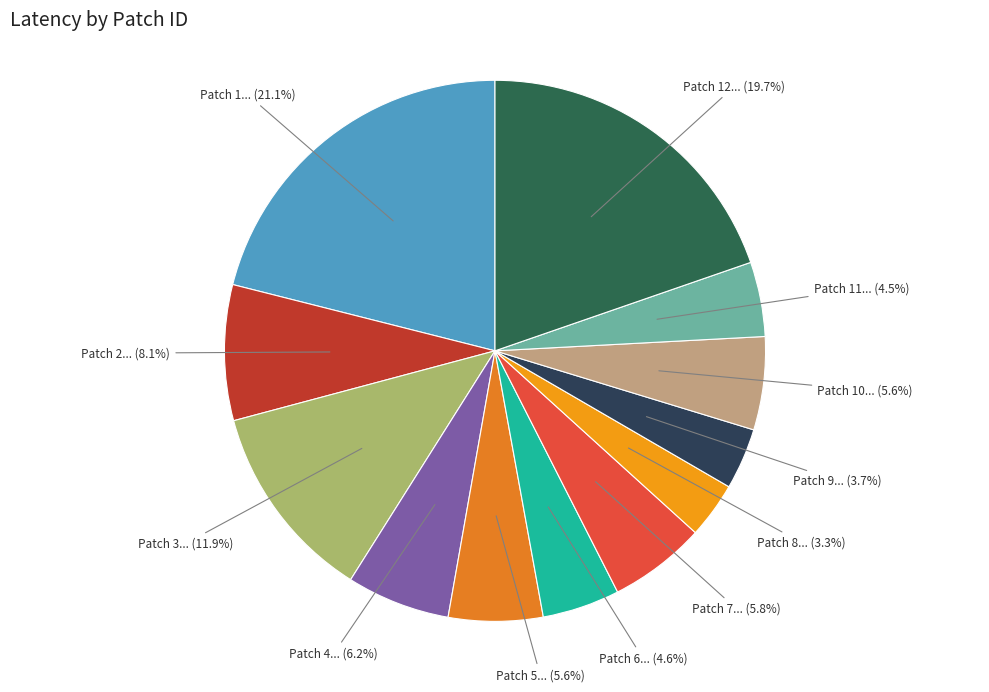

What is the largest slice in the pie chart?

1